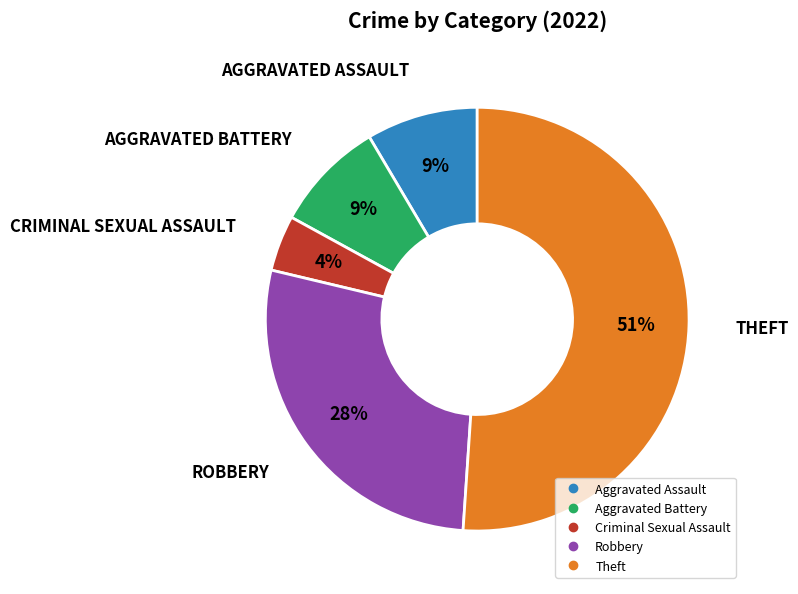

Is there a majority slice in this chart?

Yes